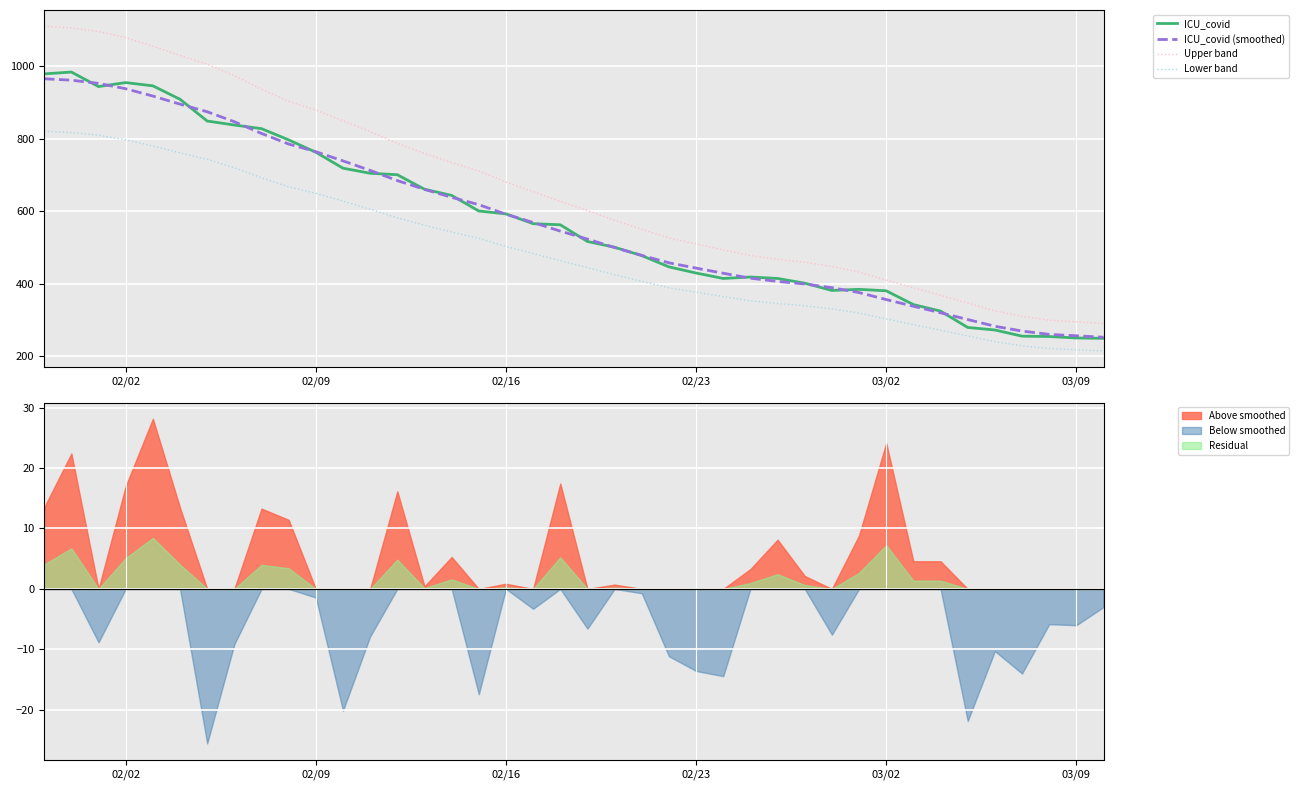

What is the minimum value shown in the chart?

215.0